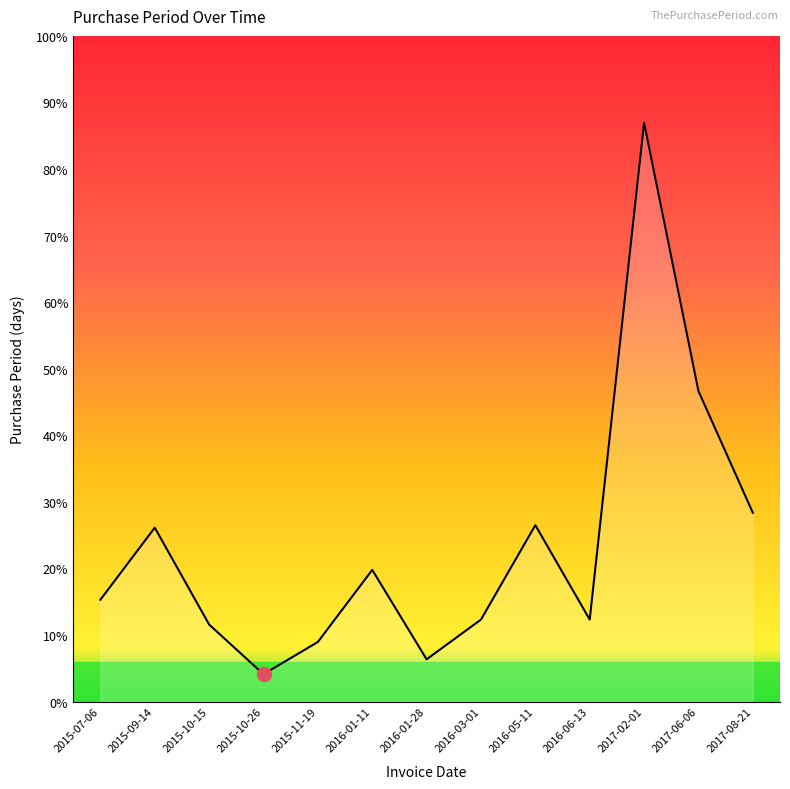

Does the chart have visible grid lines?

No